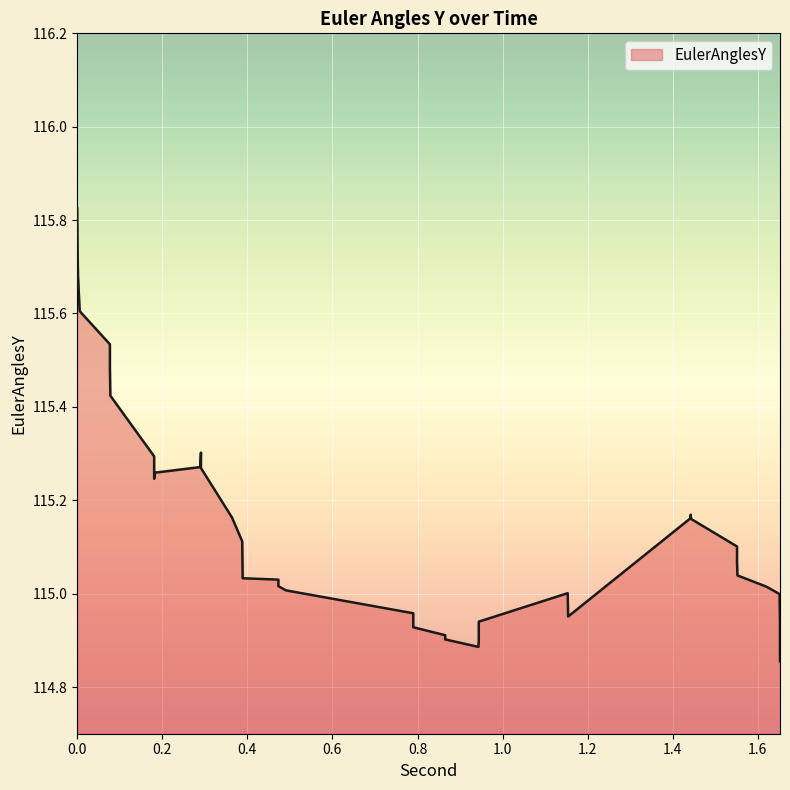

How many interior local valleys (lower than both neighbors) does the data have?

3